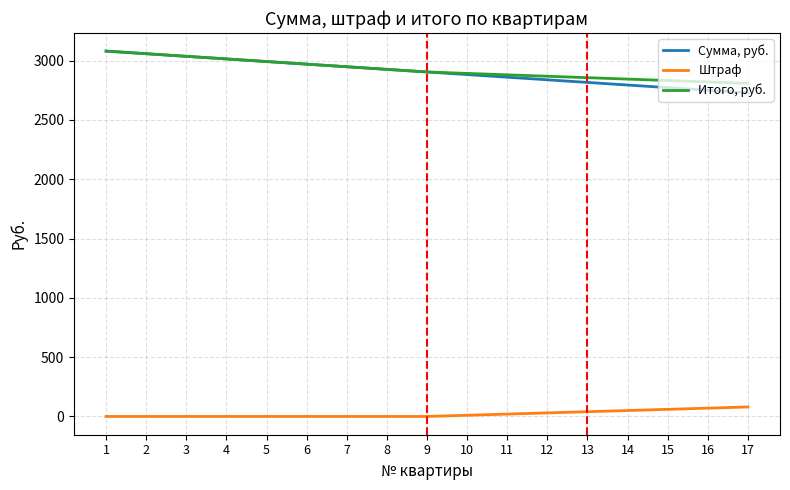

At how many categories does at least one series exceed 1413?

17